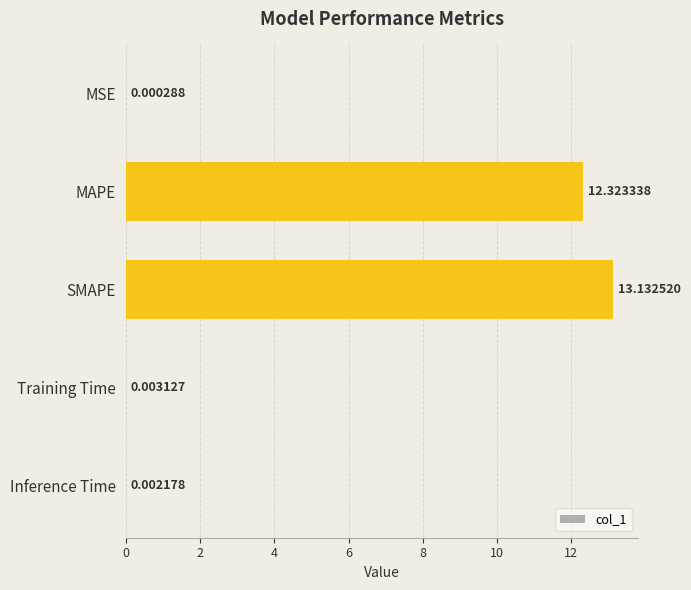

Which label corresponds to the largest value in the chart?

SMAPE